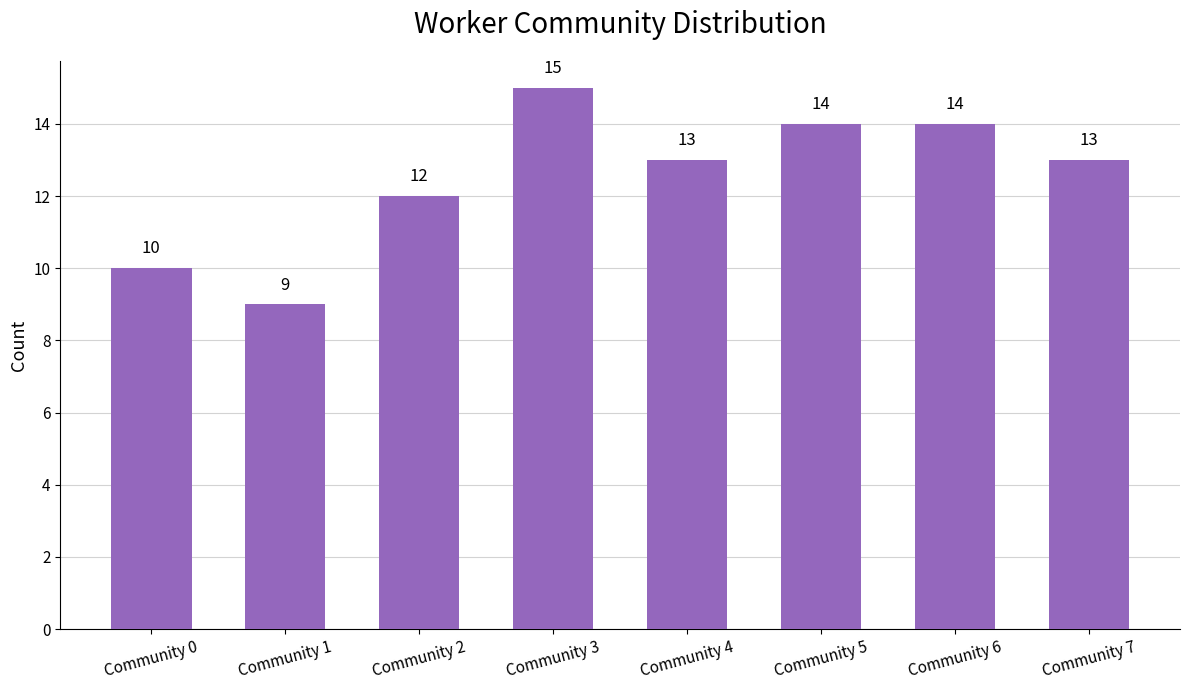

What is the sum of the values at Community 3 and Community 1?

24